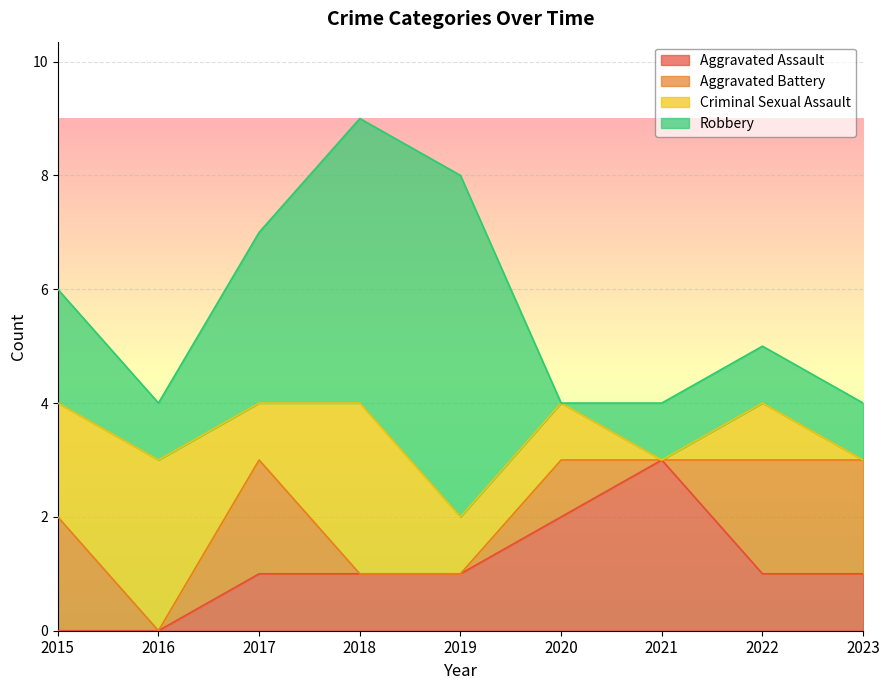

The Aggravated Assault series shows 0 at 2015. True or false?

True